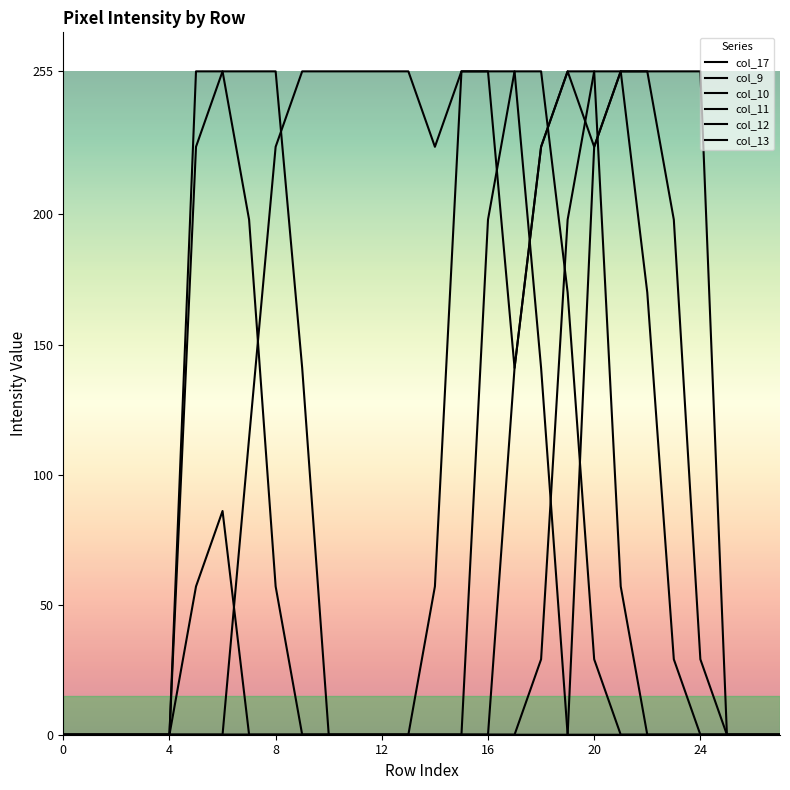

Is this an area chart (filled region under the line)?

No